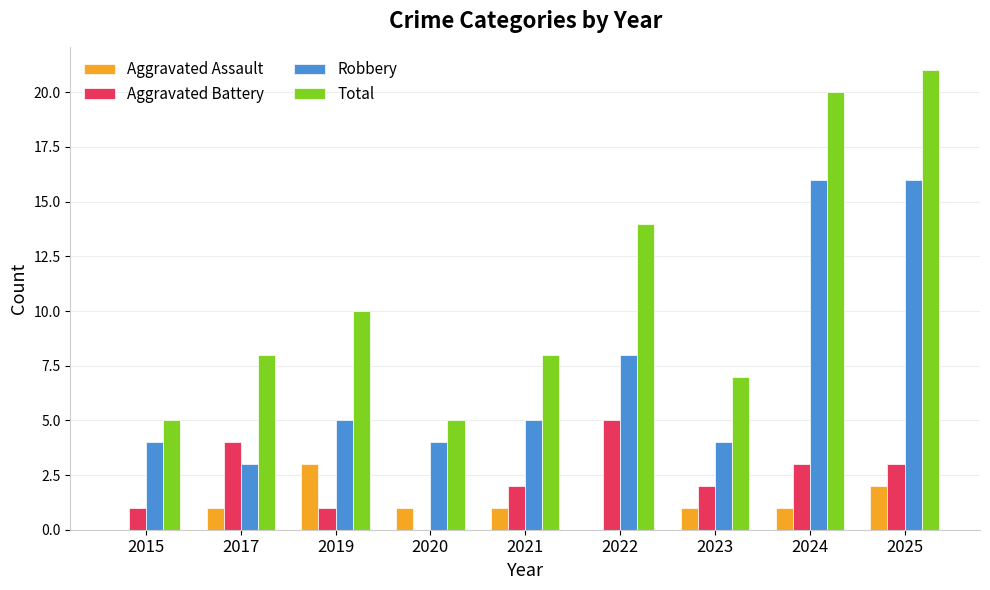

Are the bars grouped side by side (vs. stacked)?

Yes